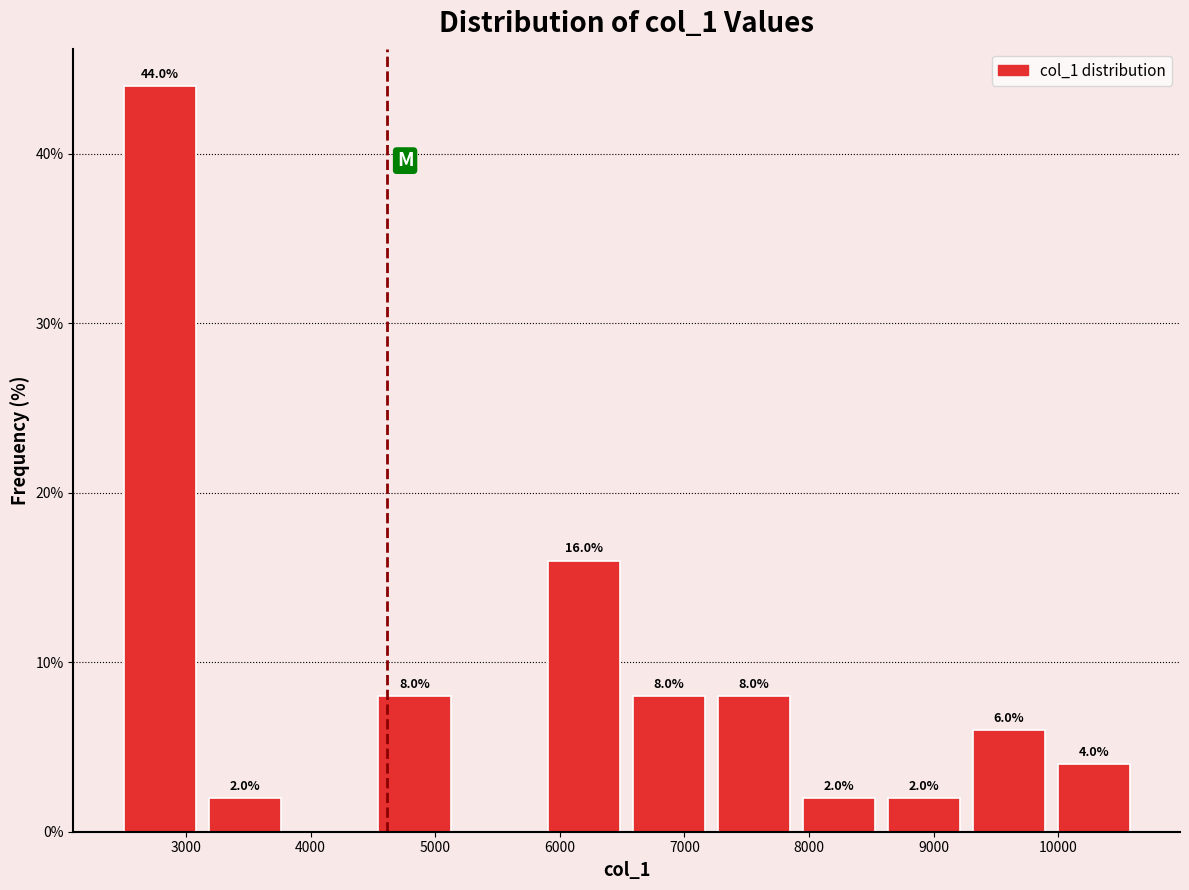

Over which range of the x-axis is the bar tallest?

2500 to 3100